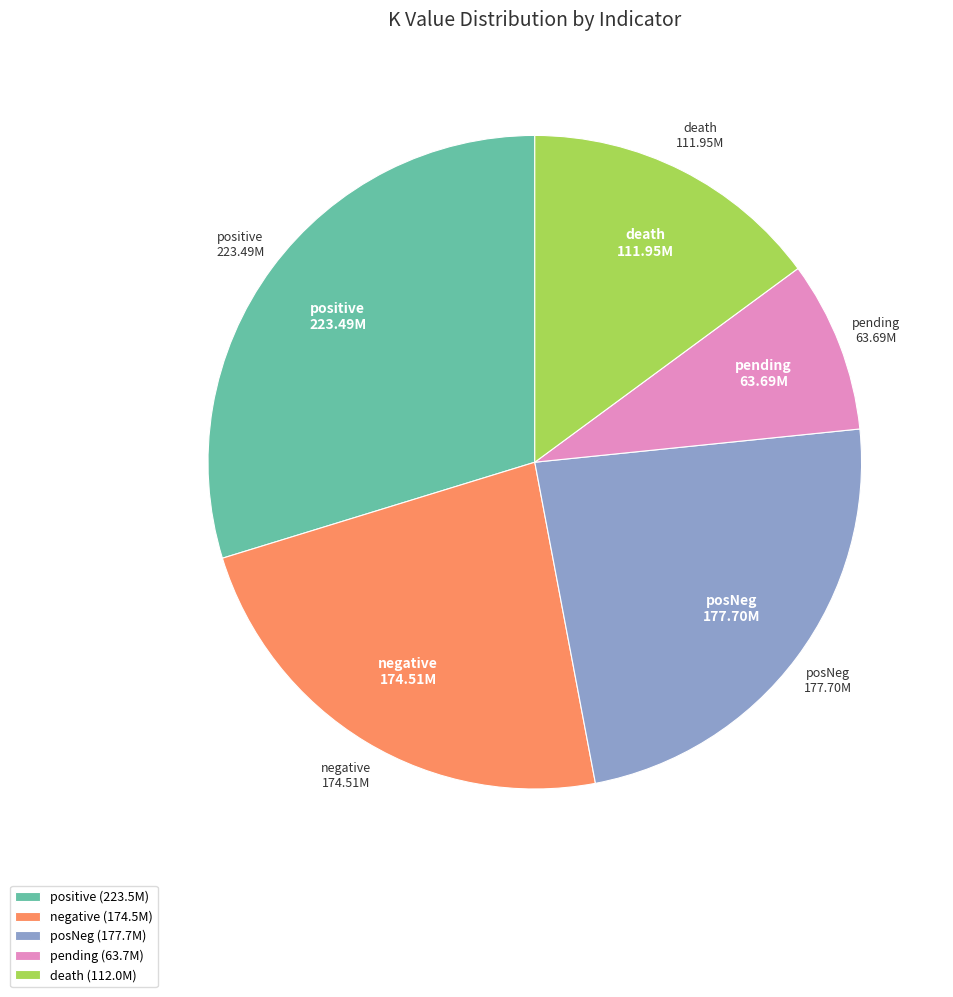

Is the sum of posNeg and pending greater than half?

No